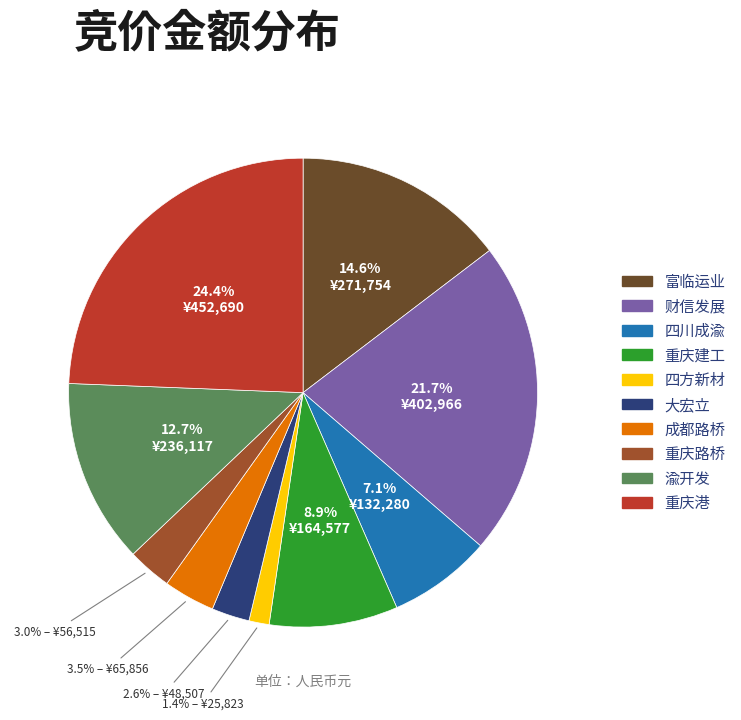

What is the ratio of the value at 重庆港 to the value at 富临运业?

1.7